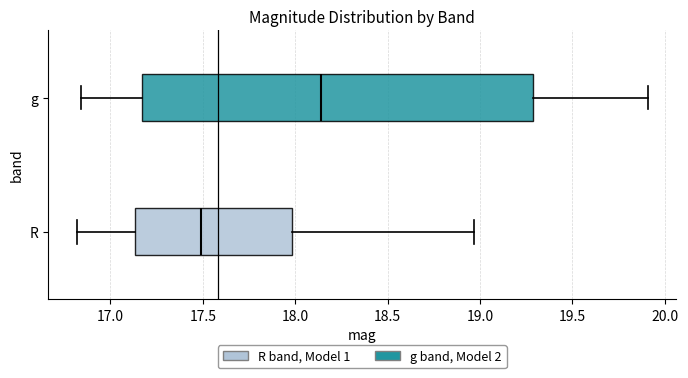

Which box has the furthest to the right median line?

g